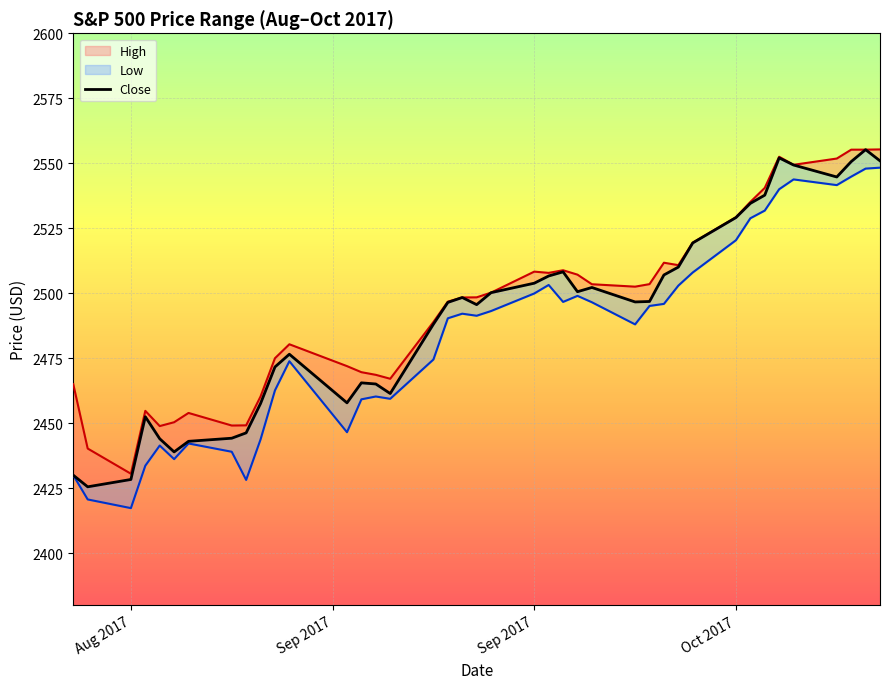

Is it true that High equals 4176.4 at 7?

False